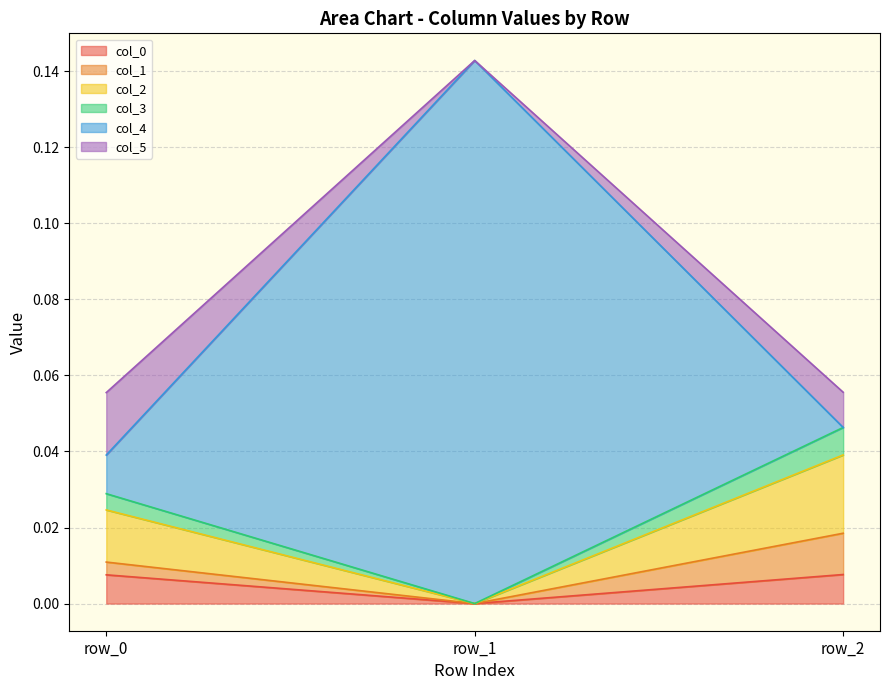

How many lines are shown in the chart?

6